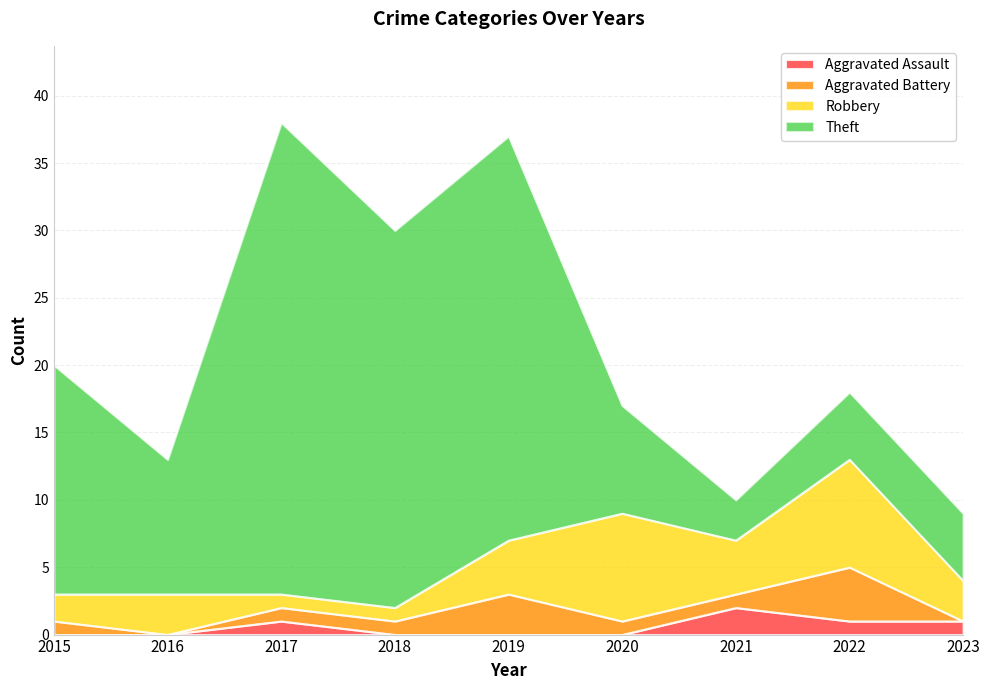

What is the value of the Aggravated Assault point at the 3rd from the left?

1